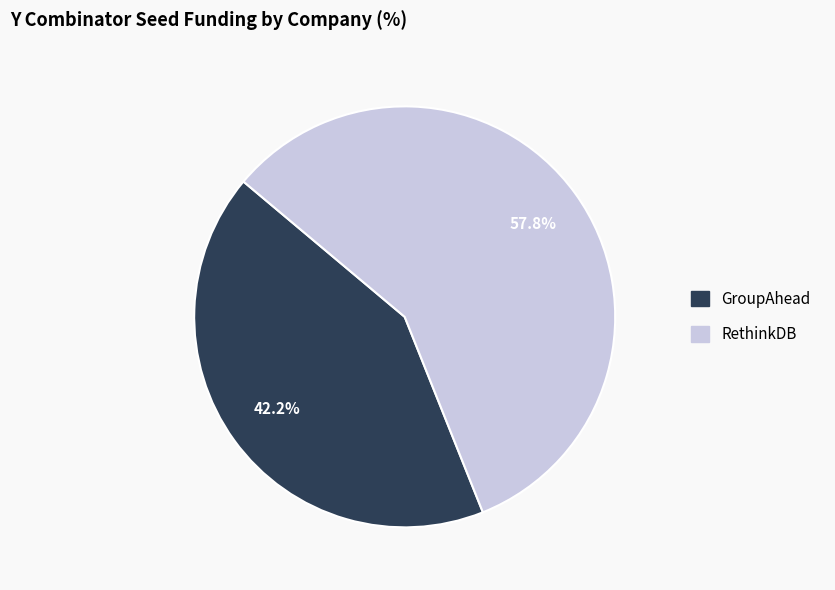

What is the majority slice?

RethinkDB